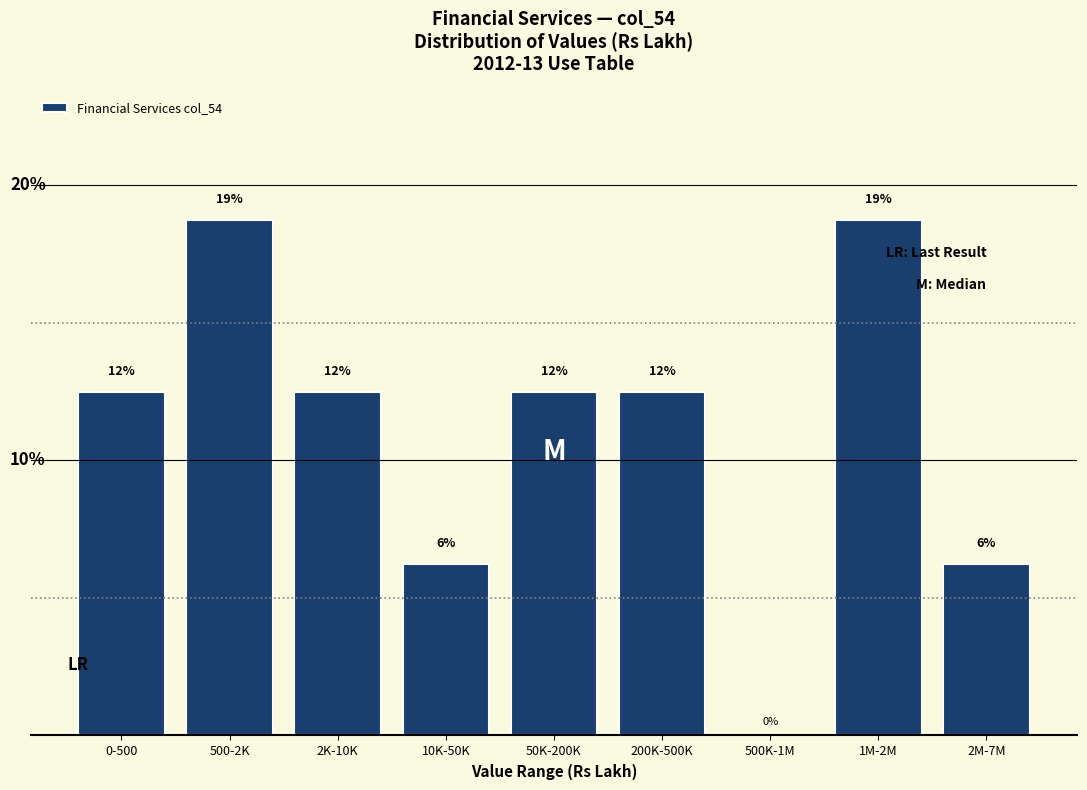

Are the bars horizontal?

No